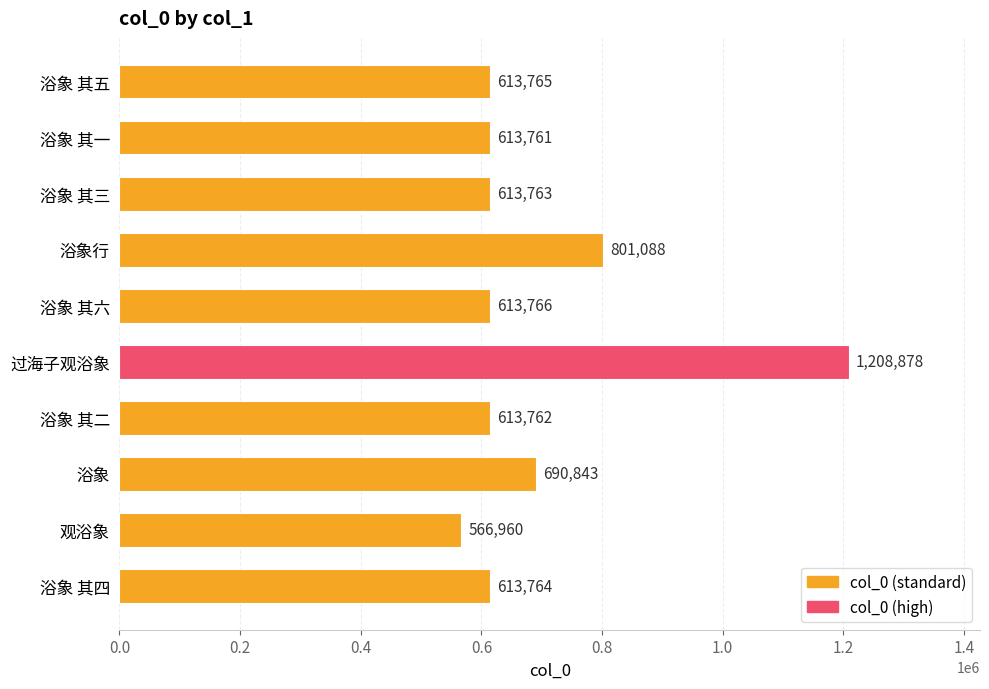

Are the bars grouped side by side (vs. stacked)?

No